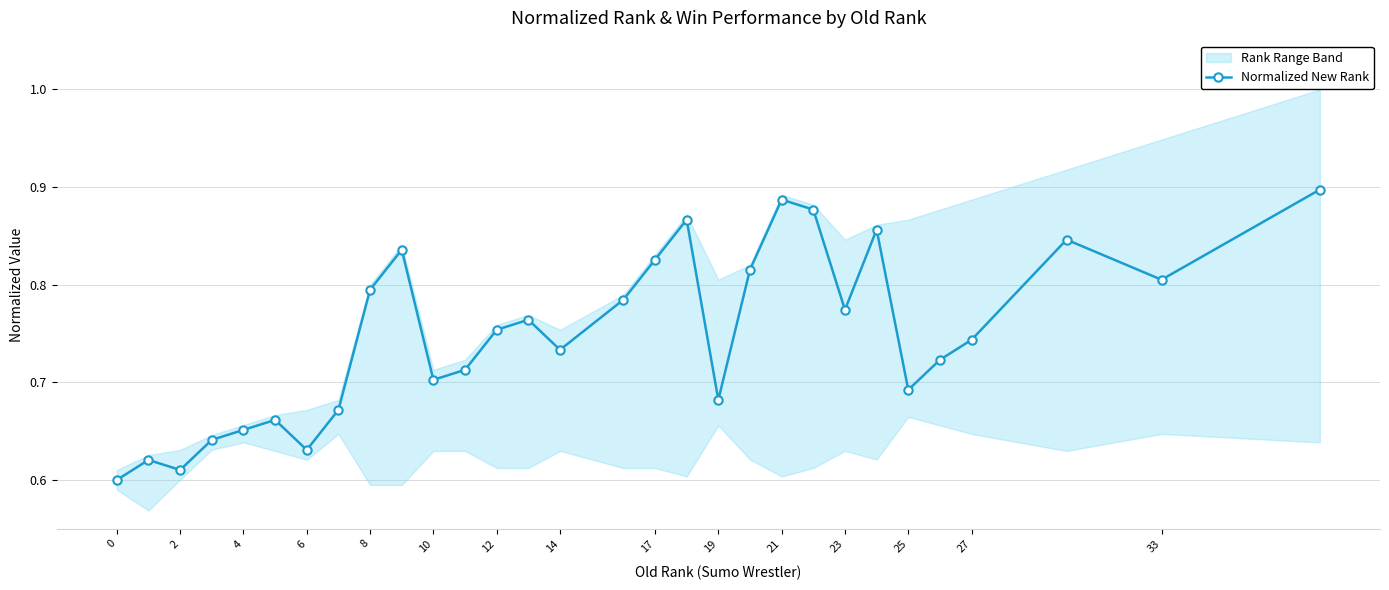

How many interior local valleys (lower than both neighbors) does the data have?

8